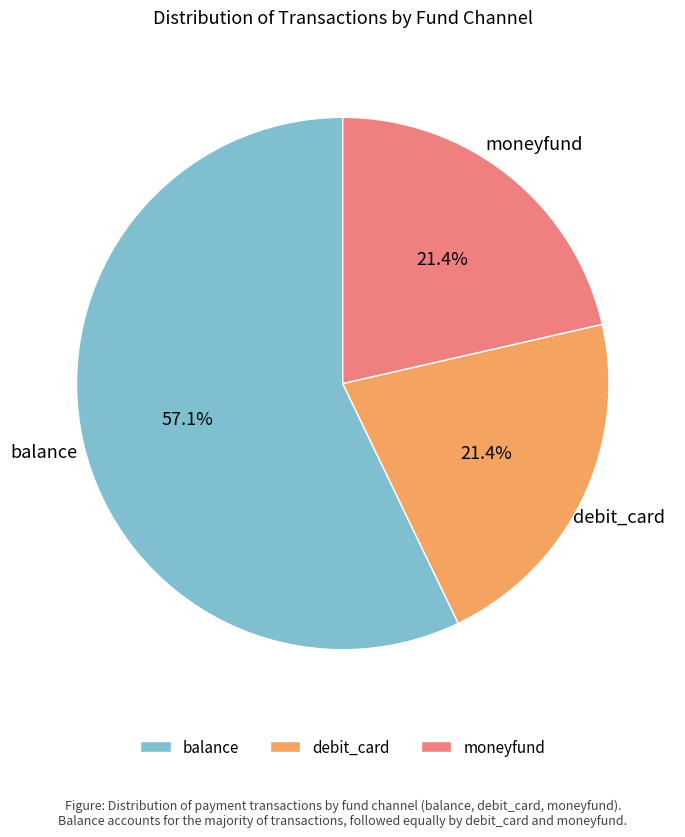

True or false: moneyfund accounts for 21% of the total.

True